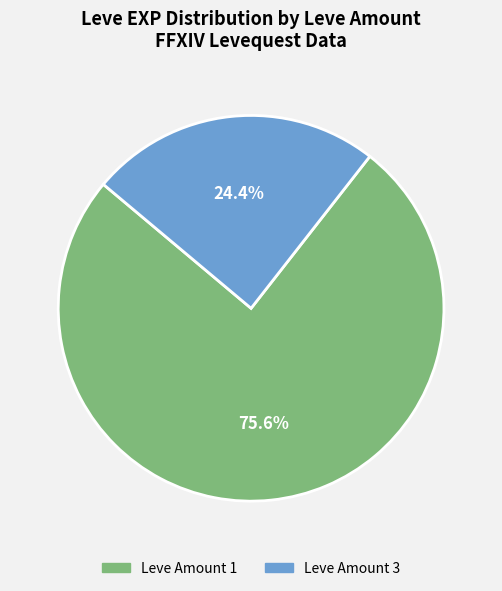

Does any single category account for the majority?

Yes